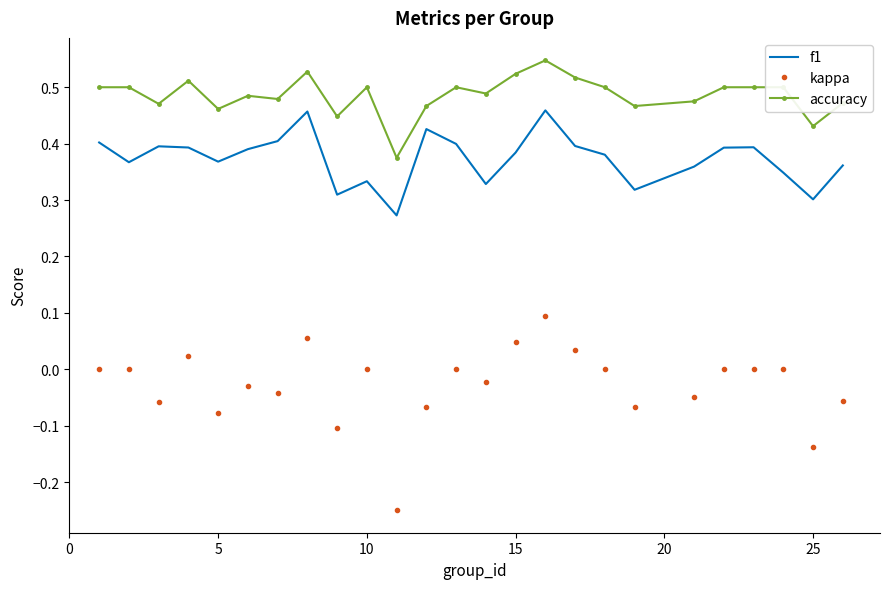

List the series in order of their overall mean, lowest first.

kappa, f1, accuracy